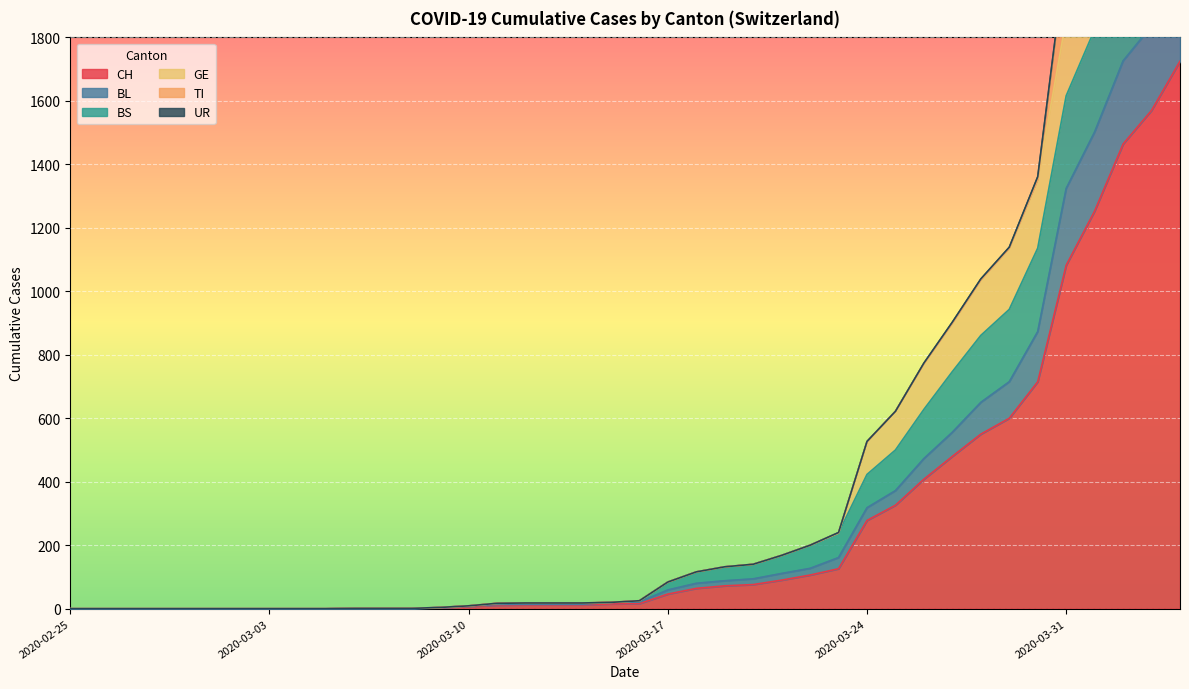

True or false: BL and BS intersect in this chart.

False